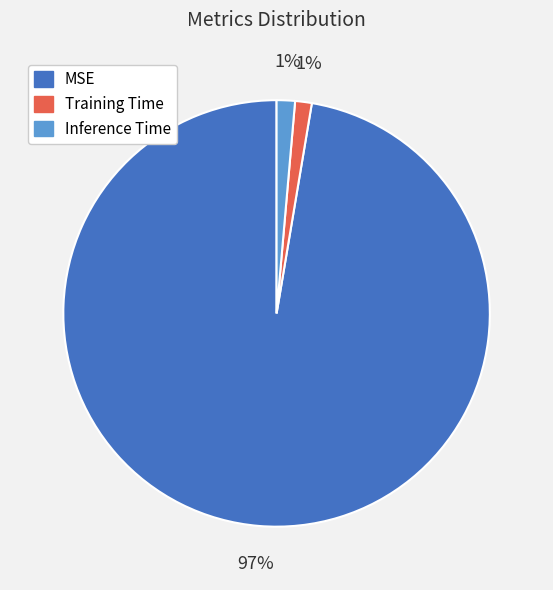

Do MSE and Training Time together represent more than half of the pie?

Yes